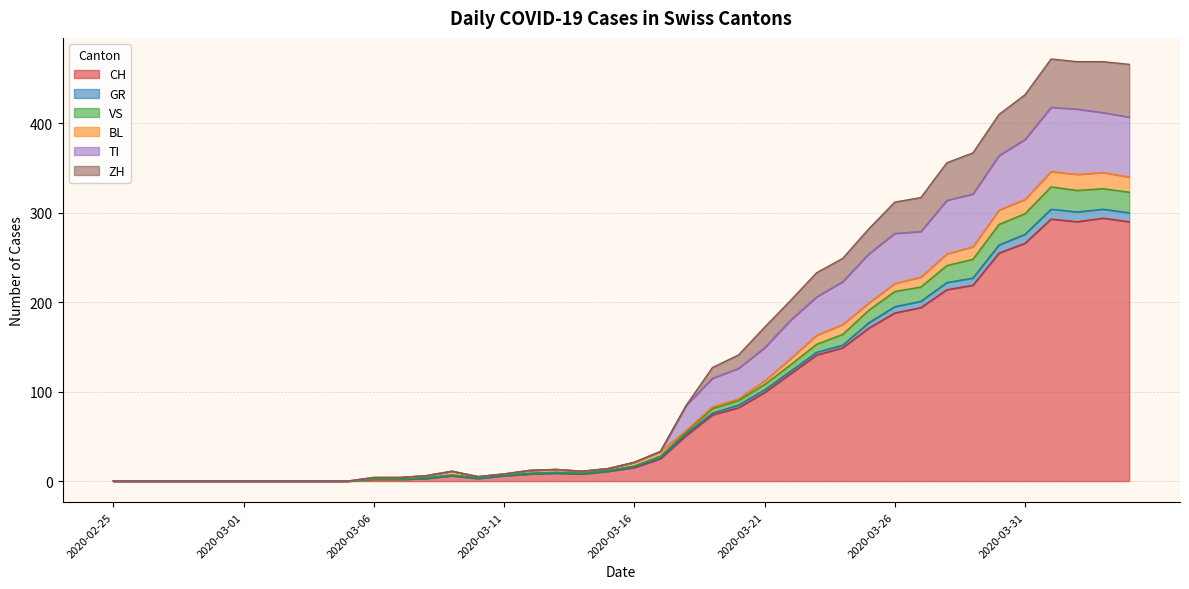

How many categories are shown in the chart?

40